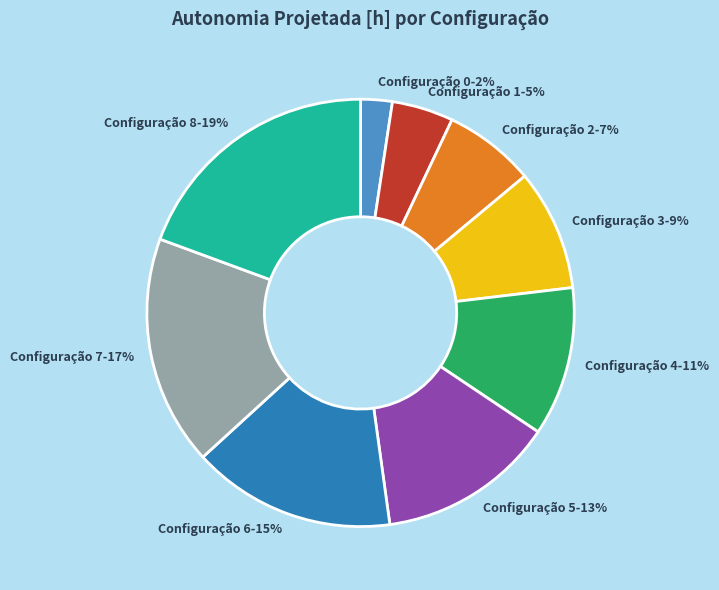

Is the sum of Configuração 0-2% and Configuração 1-5% greater than half?

No